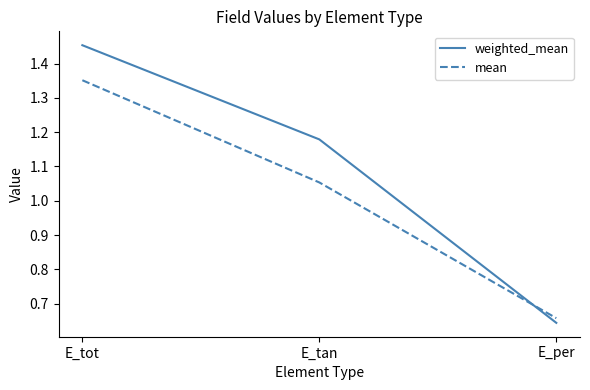

How many lines are shown in the chart?

2